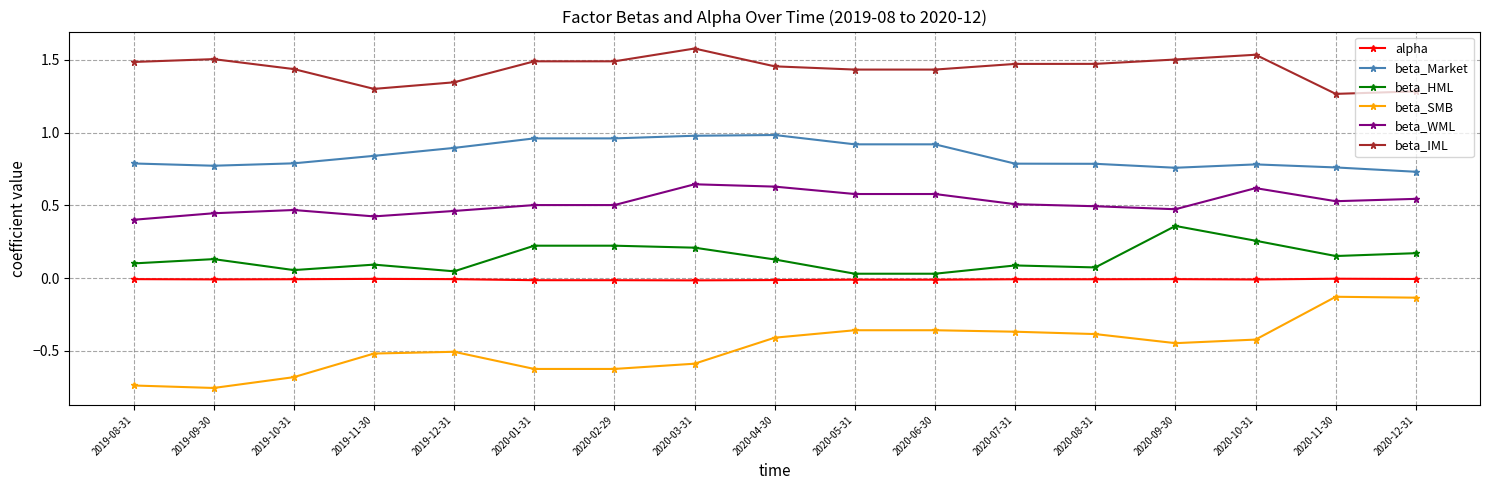

True or false: beta_SMB and beta_Market intersect in this chart.

False